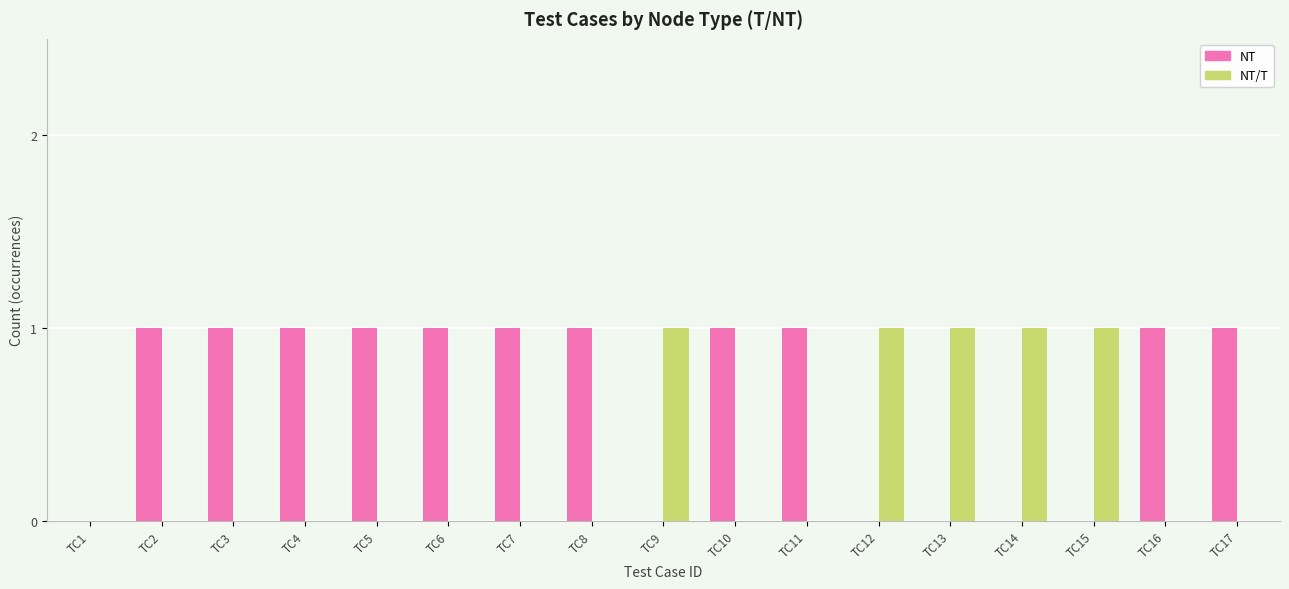

Between TC1 and TC13, which series saw the biggest shift?

NT/T